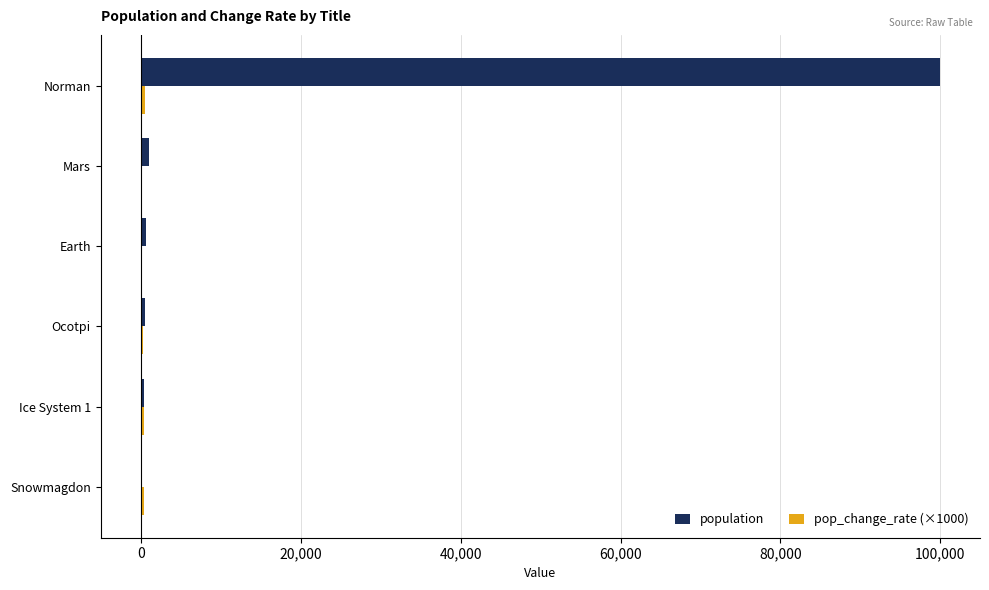

Between Mars and Norman, which series saw the biggest shift?

population